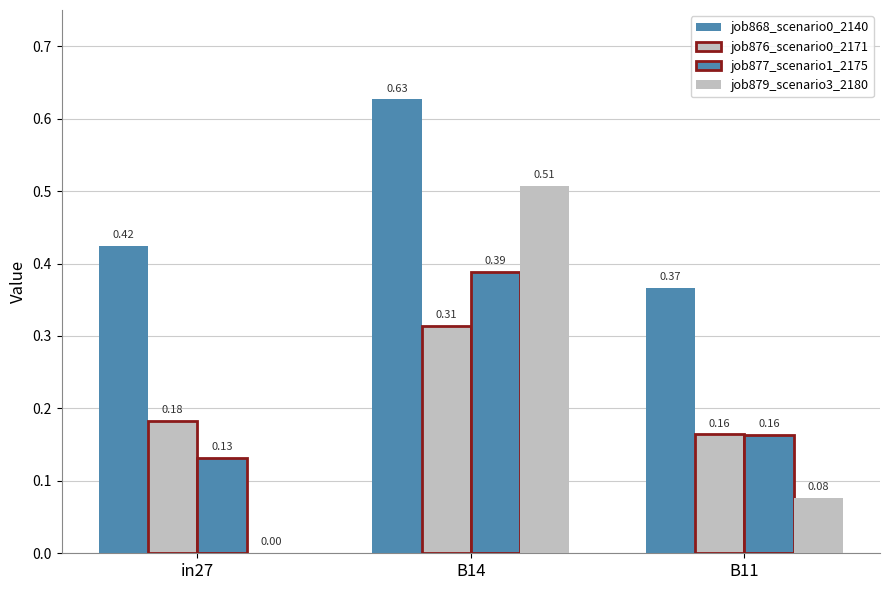

What is the difference between the maximum and minimum values in the job876_scenario0_2171 series?

0.1